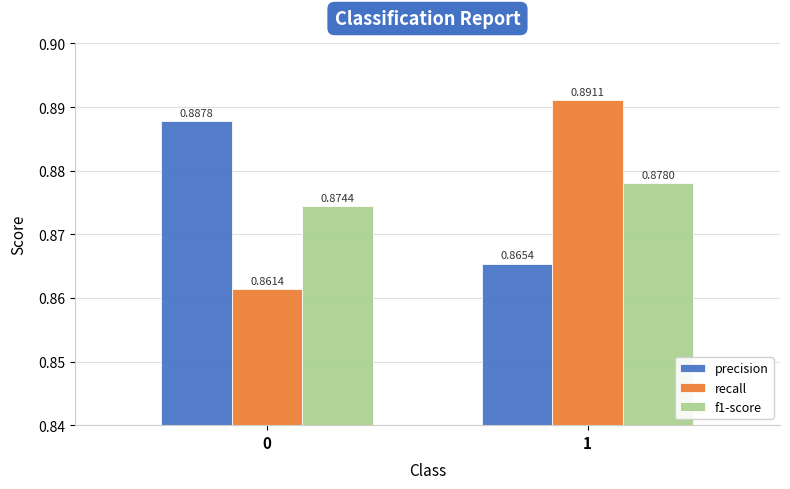

What is the sum of the recall values at 1 and 0?

1.8